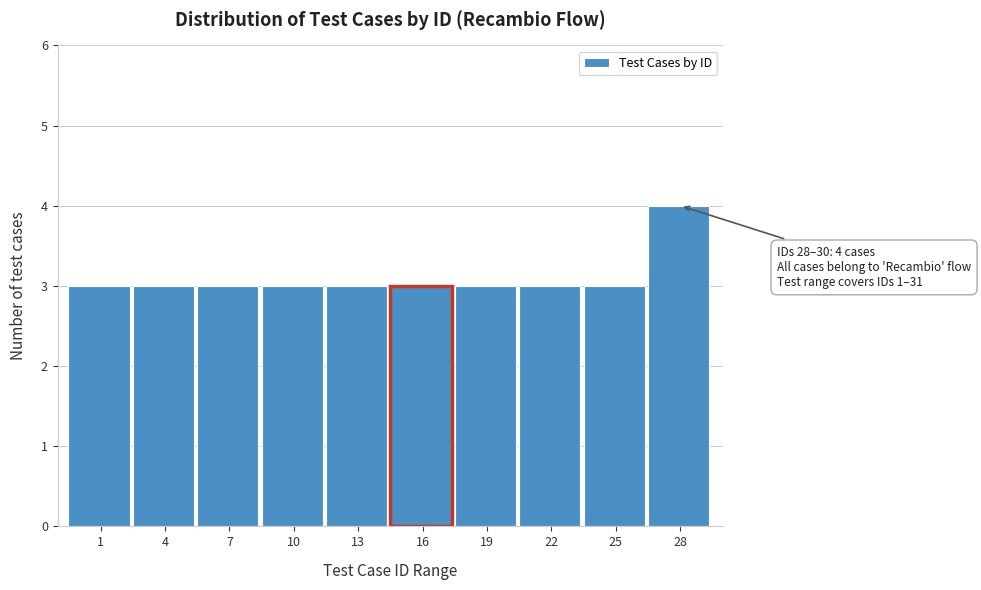

Reading right to left, what are all the values shown in this chart?

4	3	3	3	3	3	3	3	3	3